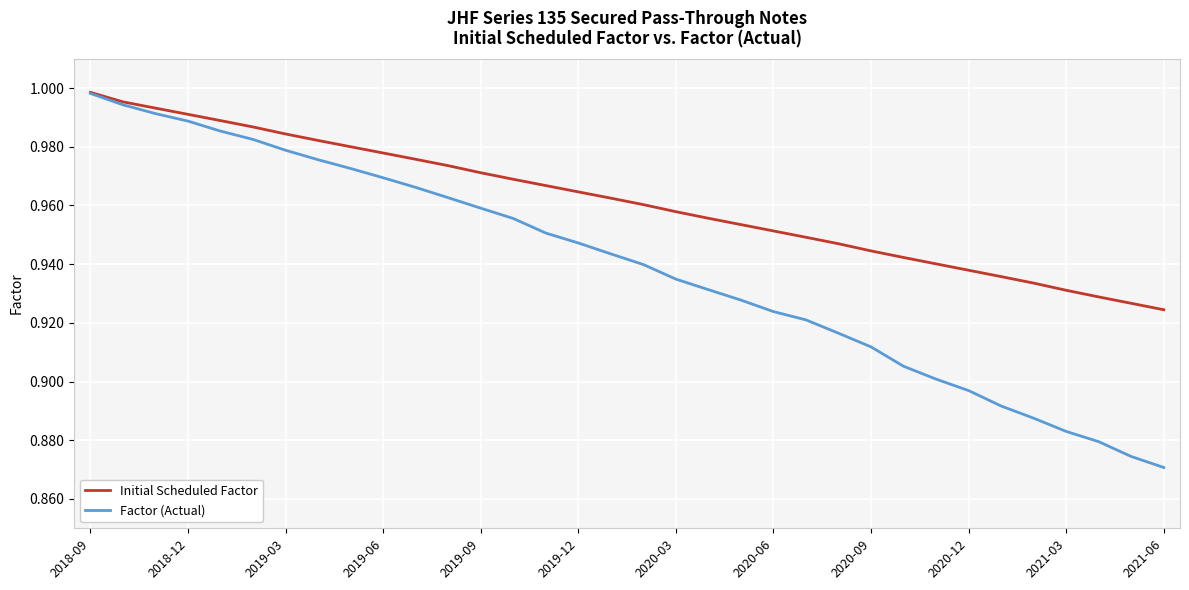

Which series has the widest spread of values?

Factor (Actual)